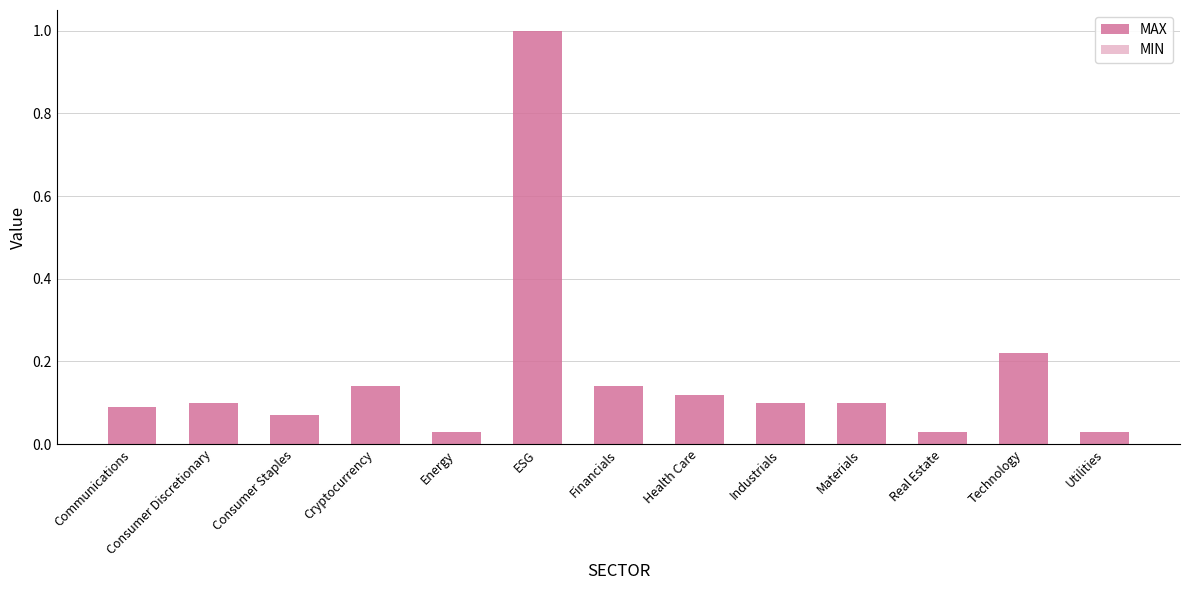

What is the greatest value displayed?

1.0